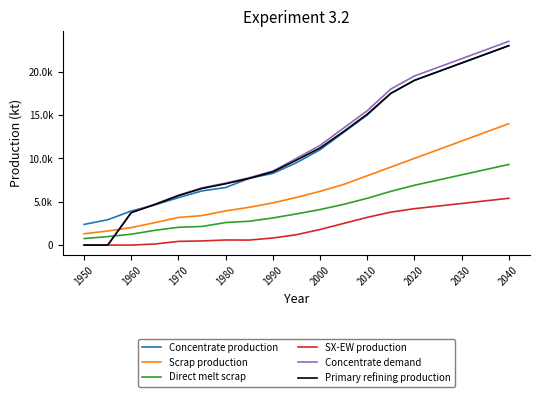

True or false: Concentrate demand has more than 1 interior local peaks.

False